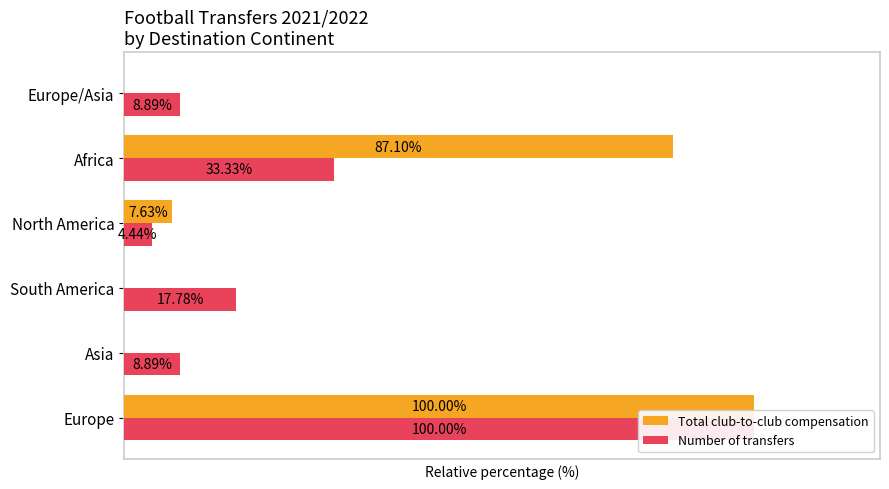

Rank the categories by Number of transfers value from lowest to highest.

North America, Asia, Europe/Asia, South America, Africa, Europe